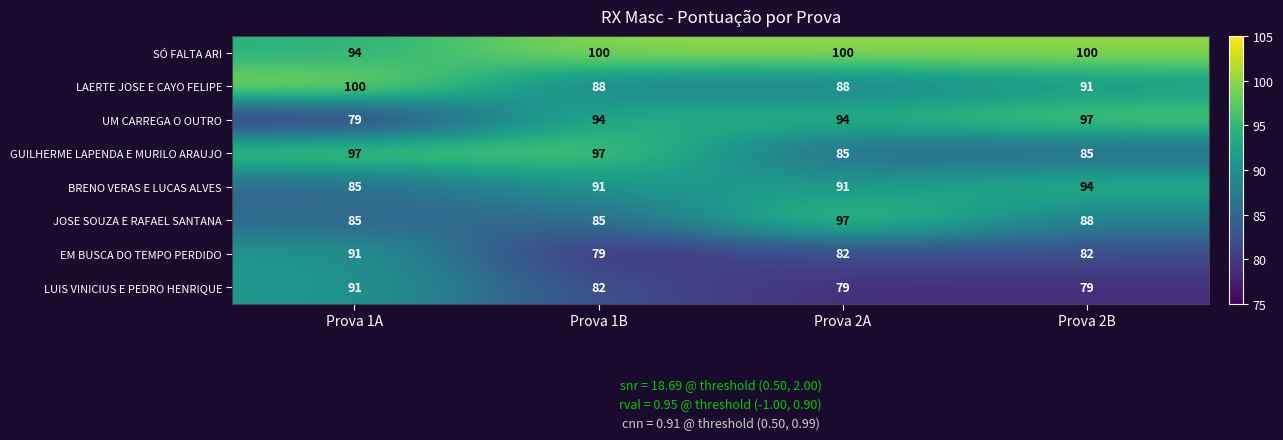

What is the approximate value of LUIS VINICIUS E PEDRO HENRIQUE at Prova 1A?

91